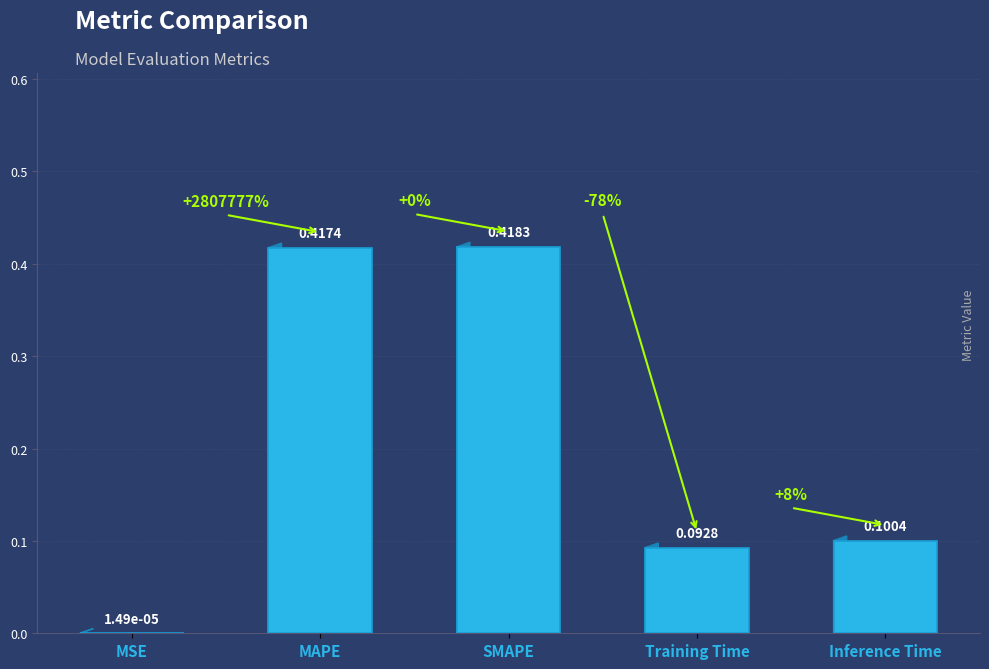

Which has a higher value, Training Time or Inference Time?

Inference Time